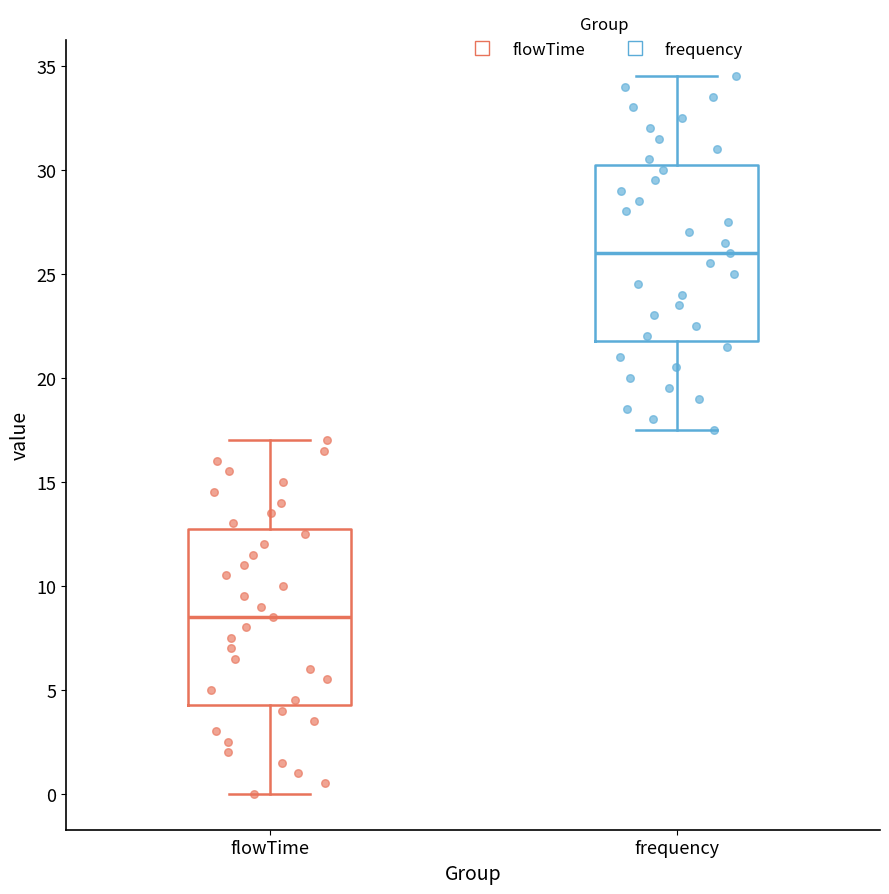

Where is the lower edge of the box for flowTime on the y-axis? The values are not printed on the chart, so give them approximately, as read against the axis.

4.5